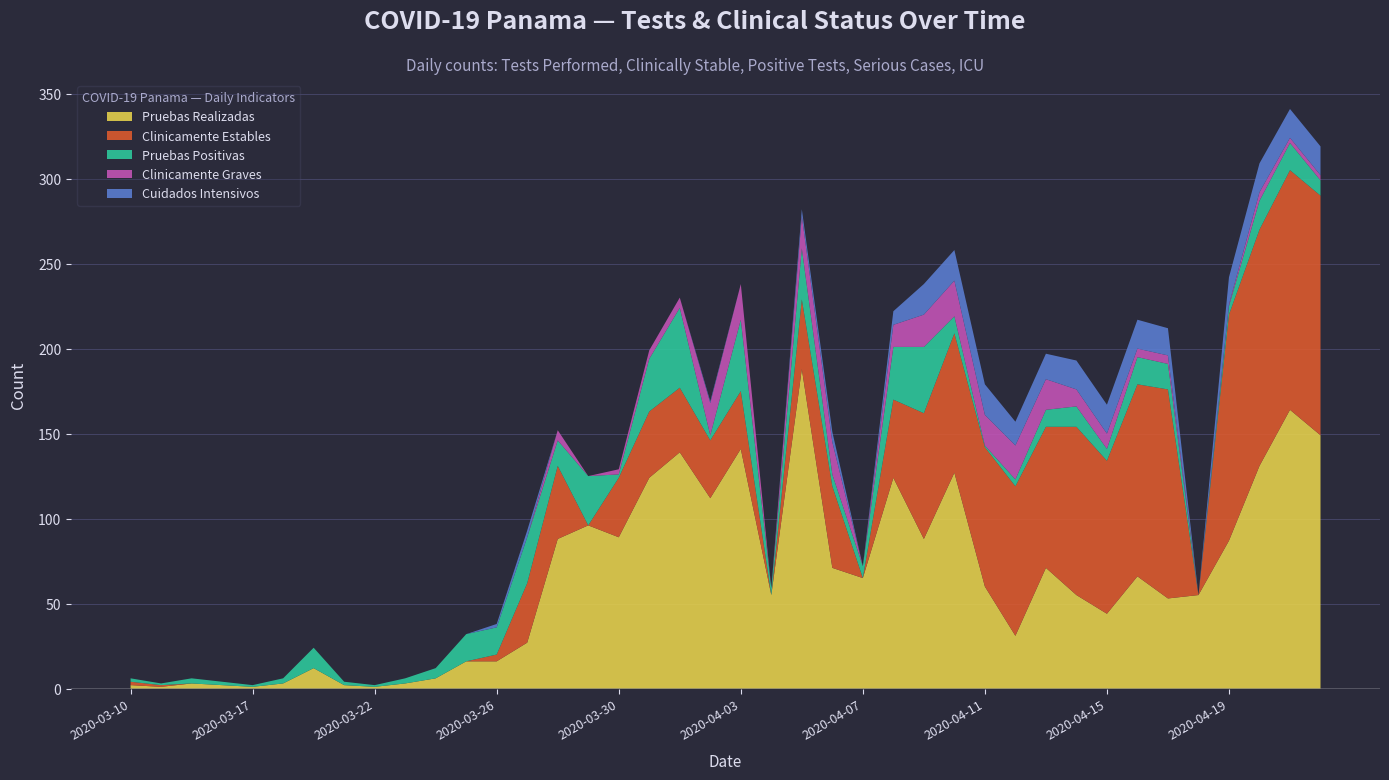

Reading left to right, list all the values displayed in this chart.

Pruebas Realizadas: 2	1	3	2	1	3	12	2	1	3	6	16	16	27	88	96	89	124	139	112	141	55	188	71	65	124	88	127	60	31	71	55	44	66	53	55	87	131	164	149
Clinicamente Estables: 2	1	0	0	0	0	0	0	0	0	0	0	4	35	43	0	35	39	38	34	34	0	41	48	0	46	74	82	82	88	83	99	90	113	123	0	133	139	141	141
Pruebas Positivas: 2	1	3	2	1	3	12	2	1	3	6	16	16	27	15	29	2	31	47	3	42	4	30	7	7	31	39	10	1	4	10	12	7	16	15	0	5	17	16	9
Clinicamente Graves: 0	0	0	0	0	0	0	0	0	0	0	0	0	0	6	0	3	5	6	19	21	0	19	19	0	13	19	21	18	20	18	10	9	5	5	0	1	5	3	3
Cuidados Intensivos: 0	0	0	0	0	0	0	0	0	0	0	0	2	4	0	0	0	0	0	1	0	0	4	6	0	8	18	18	18	14	15	17	17	17	16	0	16	17	17	17